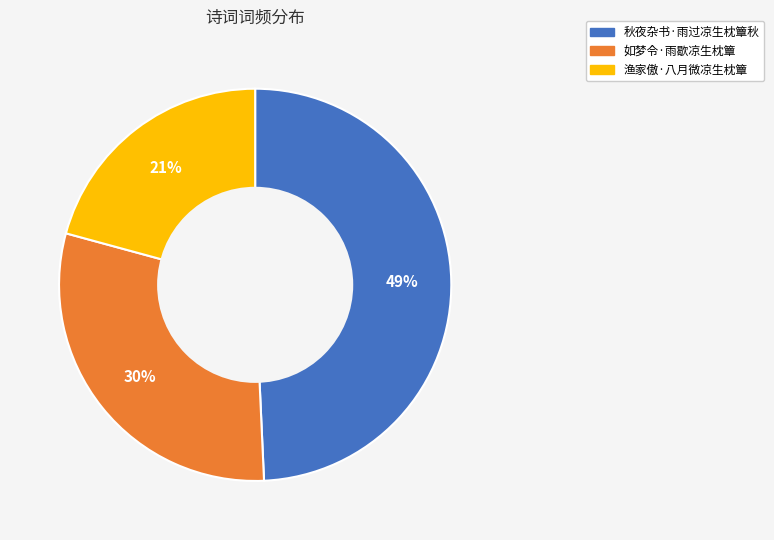

To the nearest percent, what is the average slice percentage?

33%